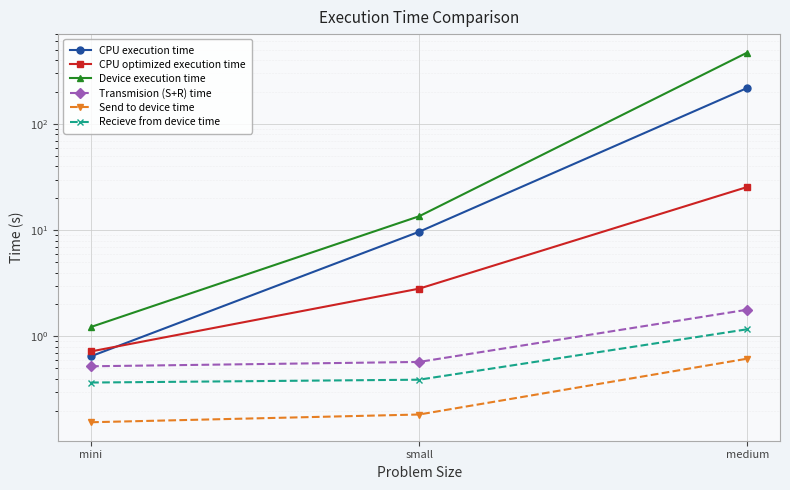

What is the total value across all series at small?

27.2